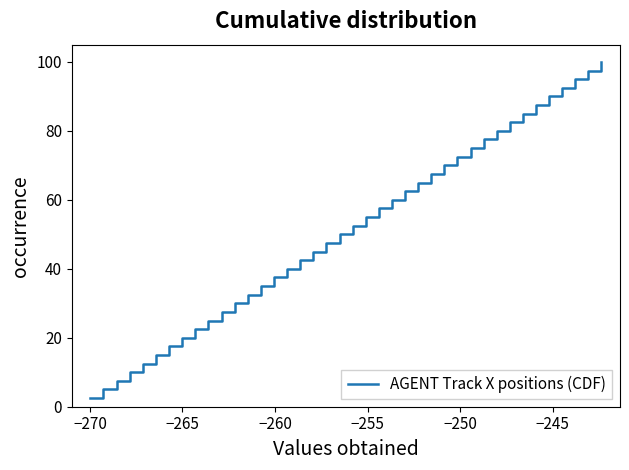

What is the greatest value displayed?

100.0